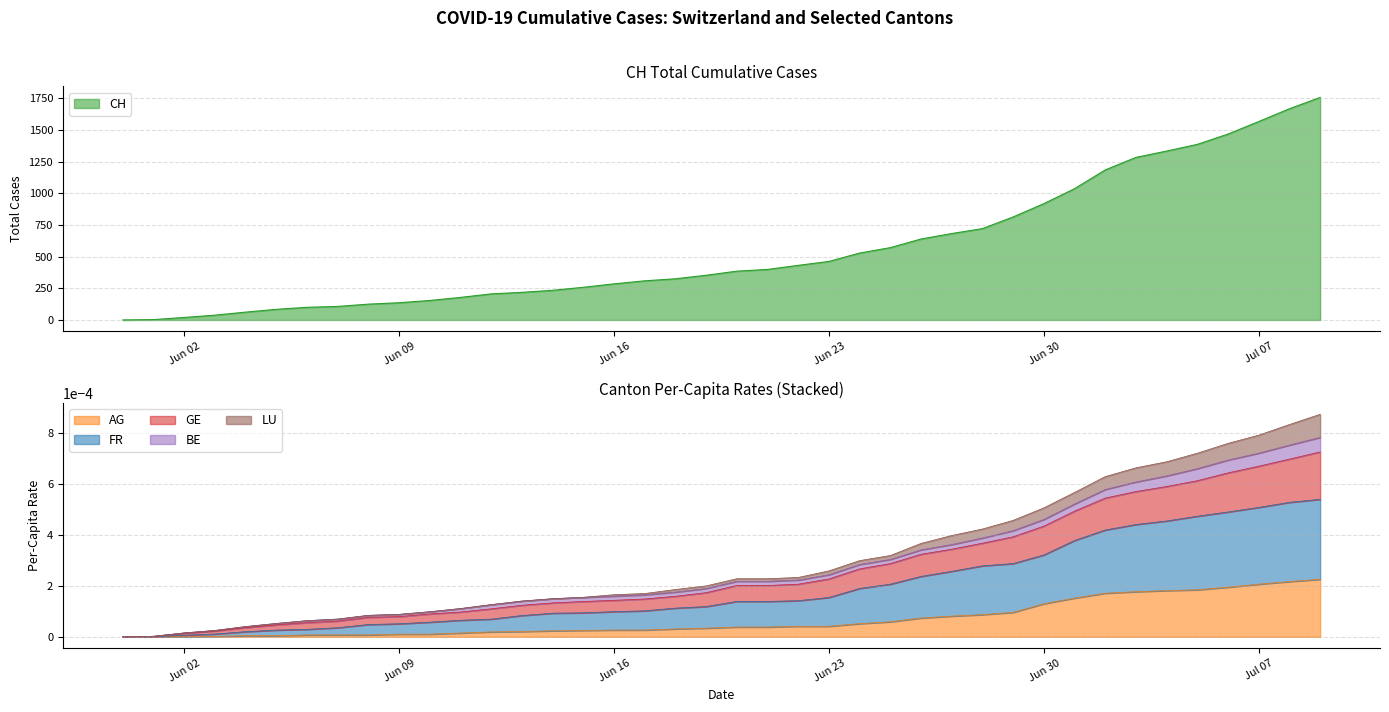

Reading left to right, transcribe all the data shown in this chart.

CH: 0.0	3.0	20.0	38.0	62.0	84.0	100.0	107.0	125.0	136.0	154.0	178.0	206.0	218.0	234.0	258.0	285.0	309.0	325.0	353.0	385.0	399.0	431.0	462.0	528.0	571.0	639.0	682.0	721.0	813.0	918.0	1036.0	1184.0	1283.0	1333.0	1386.0	1467.0	1566.0	1667.0	1756.0
AG_pc: 0.0	0.0	0.0	0.0	0.0	0.0	0.0	0.0	0.0	0.0	0.0	0.0	0.0	0.0	0.0	0.0	0.0	0.0	0.0	0.0	0.0	0.0	0.0	0.0	0.0	0.0	0.0	0.0	0.0	0.0	0.0	0.0	0.0	0.0	0.0	0.0	0.0	0.0	0.0	0.0
FR_pc: 0.0	0.0	0.0	0.0	0.0	0.0	0.0	0.0	0.0	0.0	0.0	0.0	0.0	0.0	0.0	0.0	0.0	0.0	0.0	0.0	0.0	0.0	0.0	0.0	0.0	0.0	0.0	0.0	0.0	0.0	0.0	0.0	0.0	0.0	0.0	0.0	0.0	0.0	0.0	0.0
GE_pc: 0.0	0.0	0.0	0.0	0.0	0.0	0.0	0.0	0.0	0.0	0.0	0.0	0.0	0.0	0.0	0.0	0.0	0.0	0.0	0.0	0.0	0.0	0.0	0.0	0.0	0.0	0.0	0.0	0.0	0.0	0.0	0.0	0.0	0.0	0.0	0.0	0.0	0.0	0.0	0.0
LU_pc: 0.0	0.0	0.0	0.0	0.0	0.0	0.0	0.0	0.0	0.0	0.0	0.0	0.0	0.0	0.0	0.0	0.0	0.0	0.0	0.0	0.0	0.0	0.0	0.0	0.0	0.0	0.0	0.0	0.0	0.0	0.0	0.0	0.0	0.0	0.0	0.0	0.0	0.0	0.0	0.0